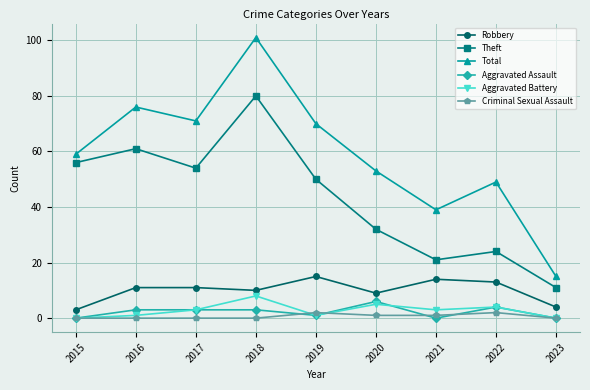

What are all the series names shown in the legend?

Robbery, Theft, Total, Aggravated Assault, Aggravated Battery, Criminal Sexual Assault